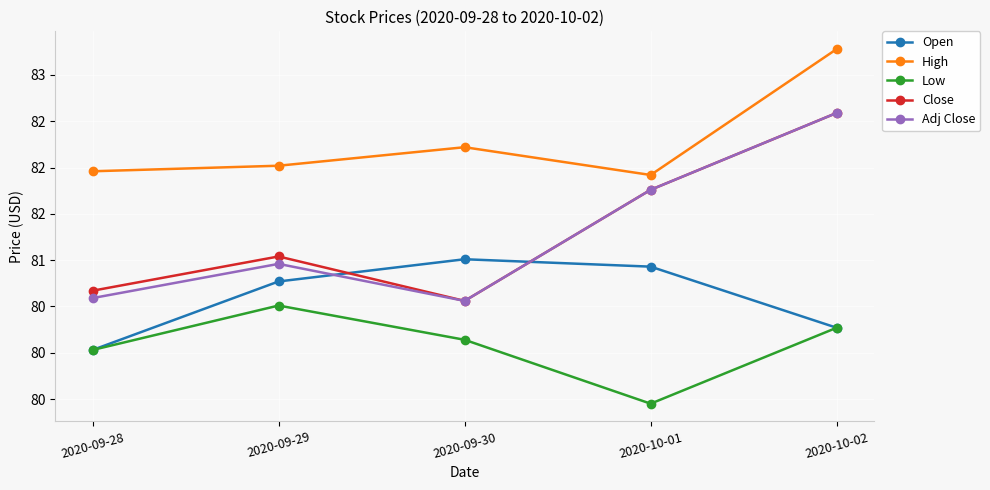

Where is Adj Close nearest to the value 81?

2020-09-29